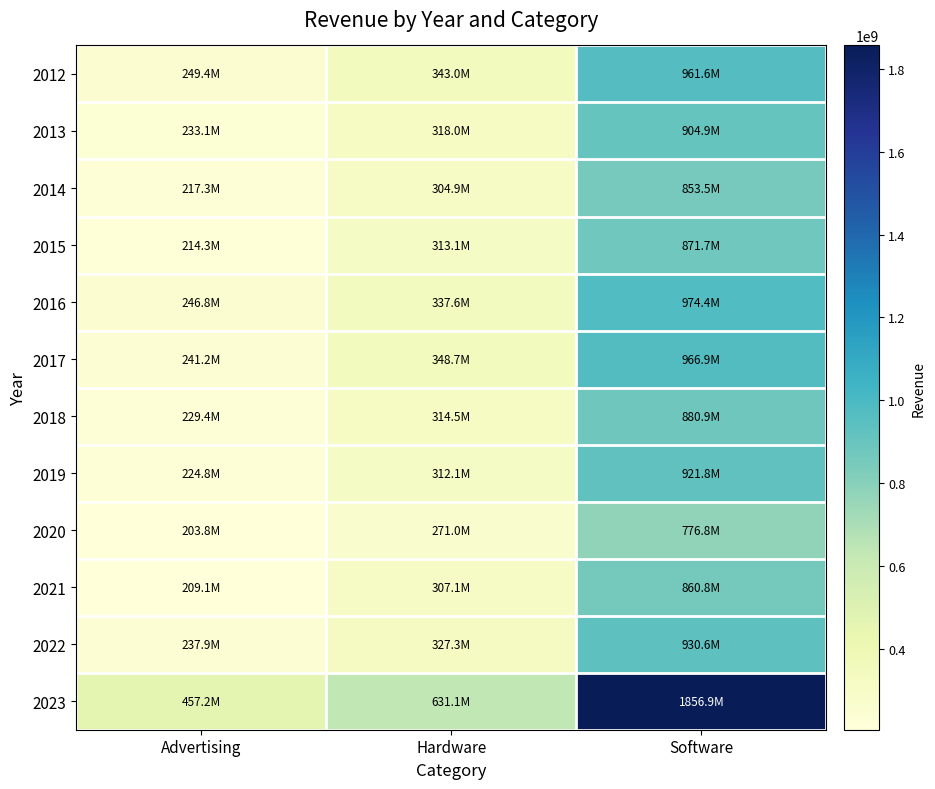

Which series has the largest total across all categories?

2023